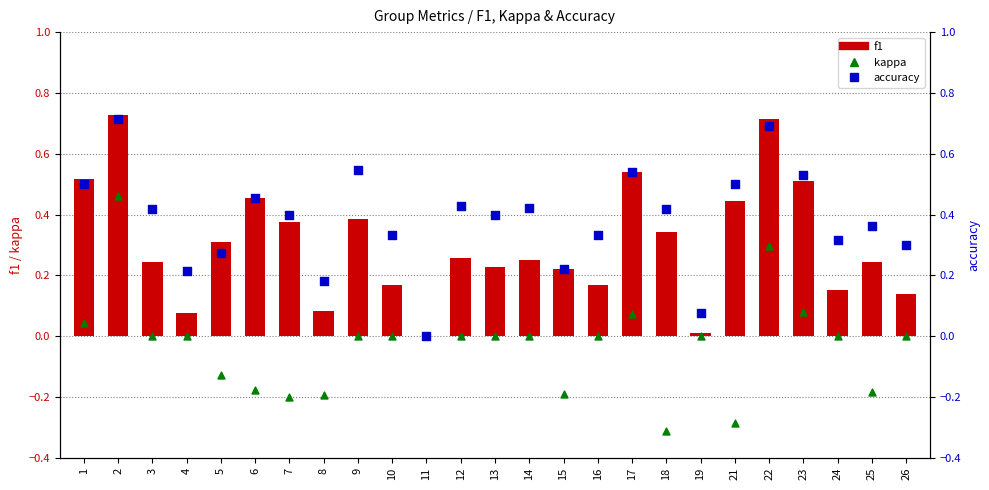

What are all the series names shown in the legend?

f1, kappa, accuracy